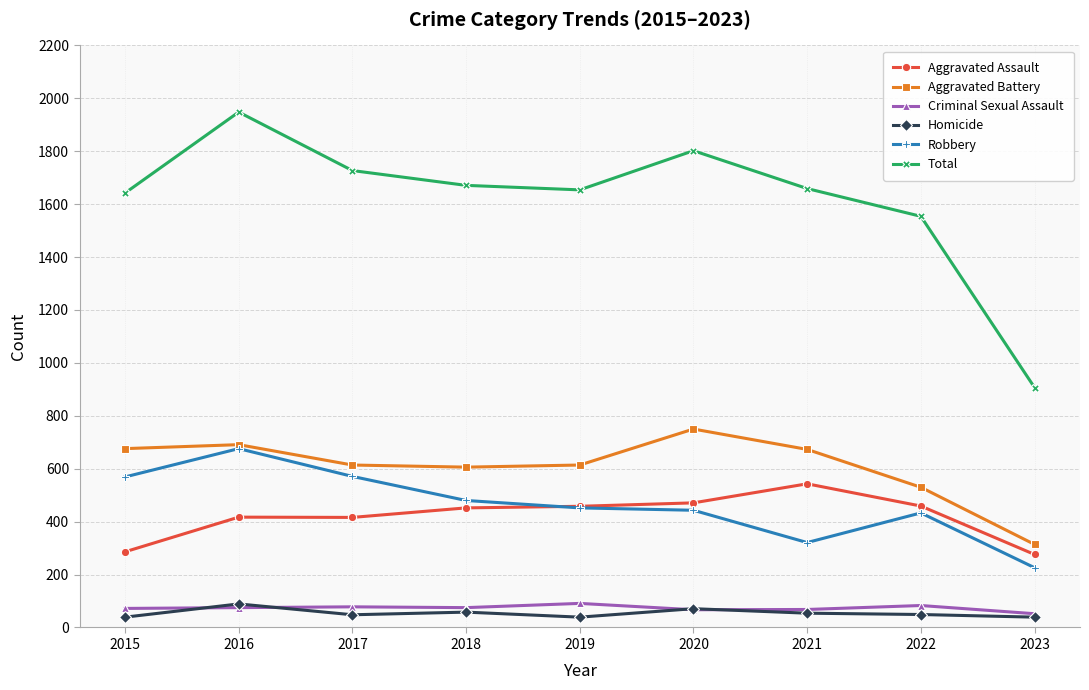

What is the greatest value displayed?

1948